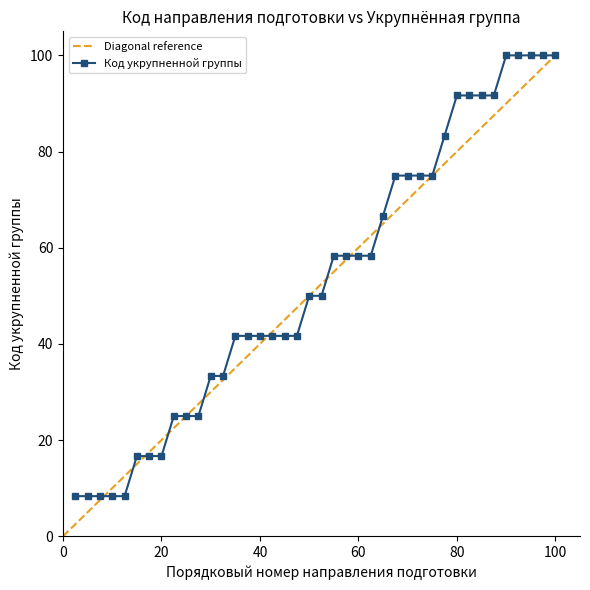

How many series are shown in this chart?

1